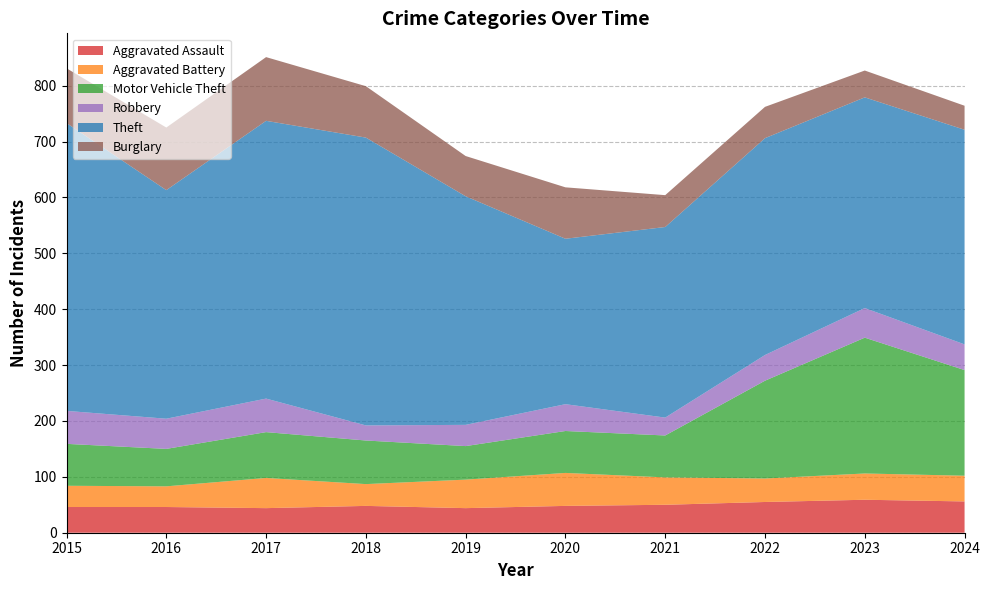

Reading right to left, what are all the values shown in this chart?

Aggravated Assault: 2024=56	2023=59	2022=55	2021=50	2020=48	2019=44	2018=48	2017=44	2016=46	2015=46
Aggravated Battery: 2024=46	2023=47	2022=42	2021=49	2020=59	2019=51	2018=39	2017=54	2016=37	2015=38
Motor Vehicle Theft: 2024=189	2023=243	2022=175	2021=75	2020=75	2019=60	2018=78	2017=82	2016=67	2015=75
Robbery: 2024=46	2023=53	2022=46	2021=32	2020=48	2019=38	2018=27	2017=60	2016=54	2015=59
Theft: 2024=384	2023=377	2022=388	2021=341	2020=296	2019=409	2018=515	2017=497	2016=409	2015=515
Burglary: 2024=43	2023=48	2022=56	2021=57	2020=92	2019=72	2018=92	2017=114	2016=112	2015=98